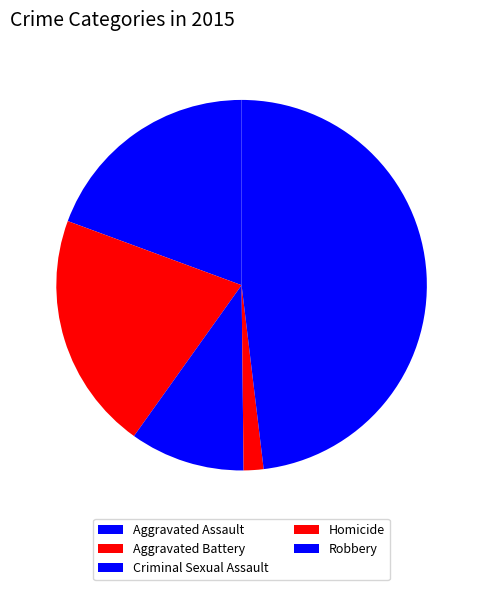

Is there a majority slice in this chart?

No